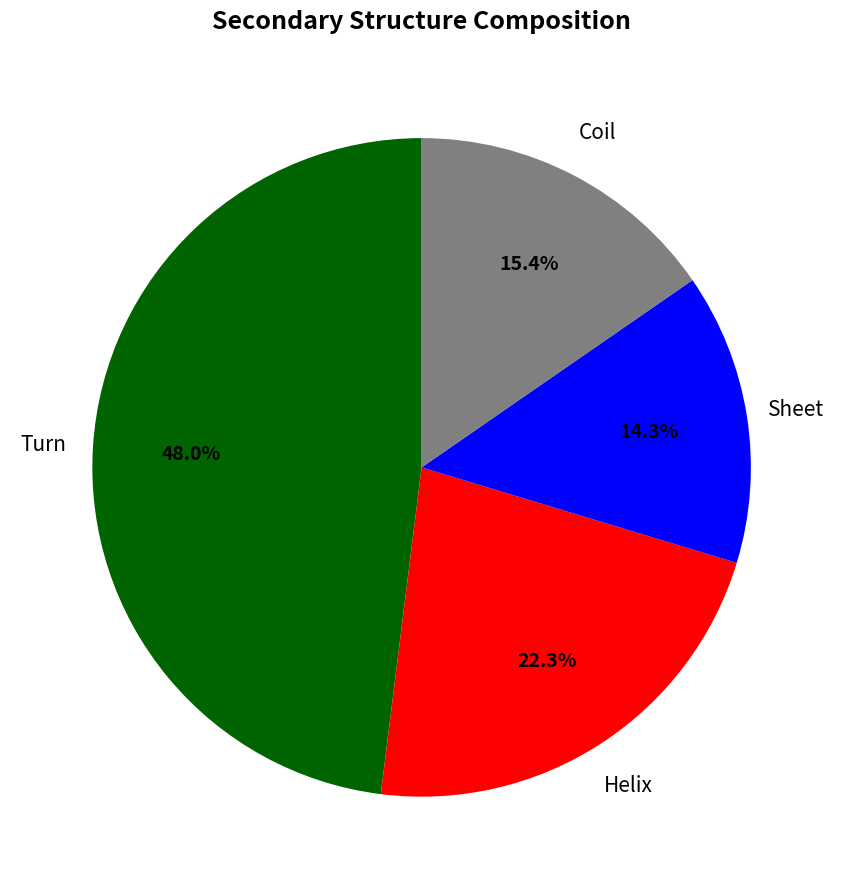

Does any single category account for the majority?

No